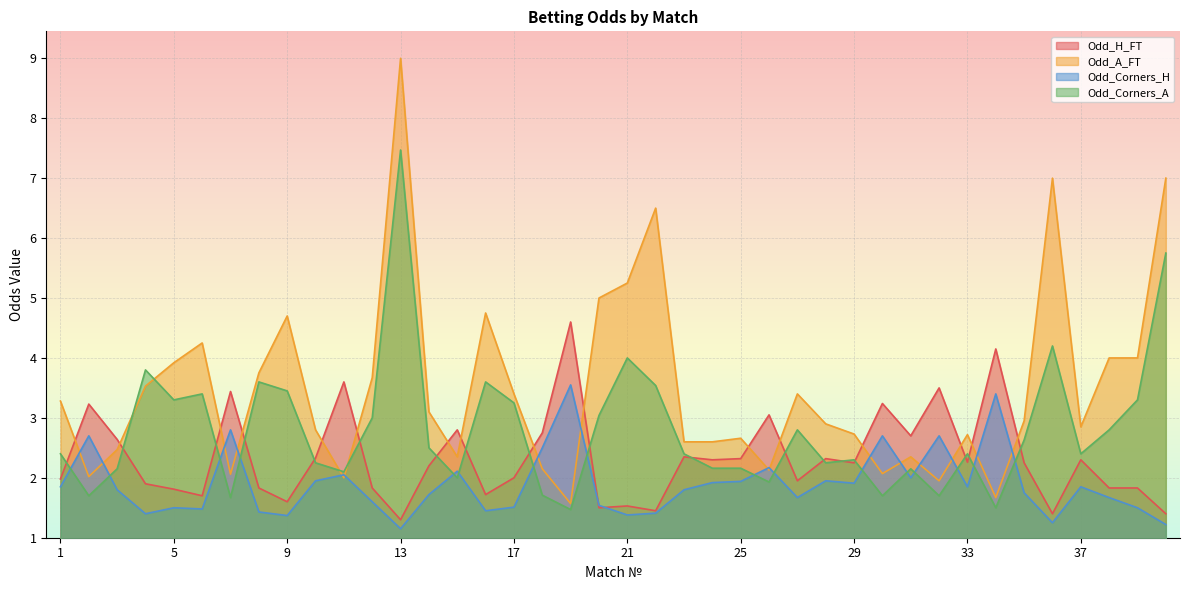

True or false: Odd_A_FT has a value of 1.2 at 15.

False